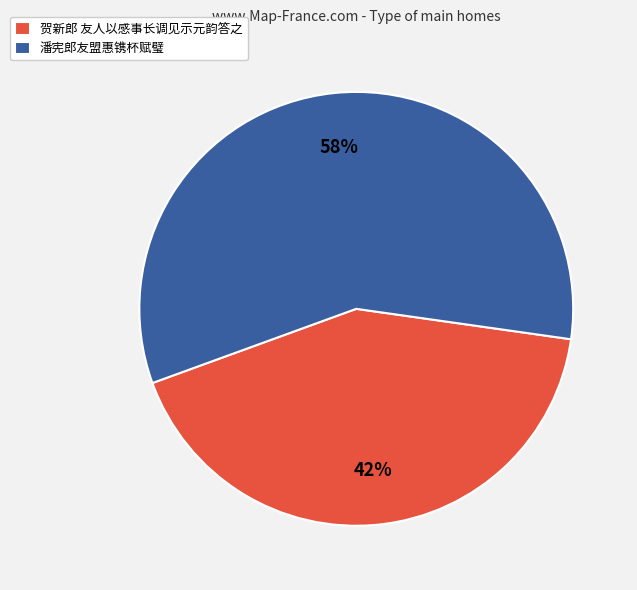

True or false: 贺新郎 友人以感事长调见示元韵答之 accounts for 42% of the total.

True